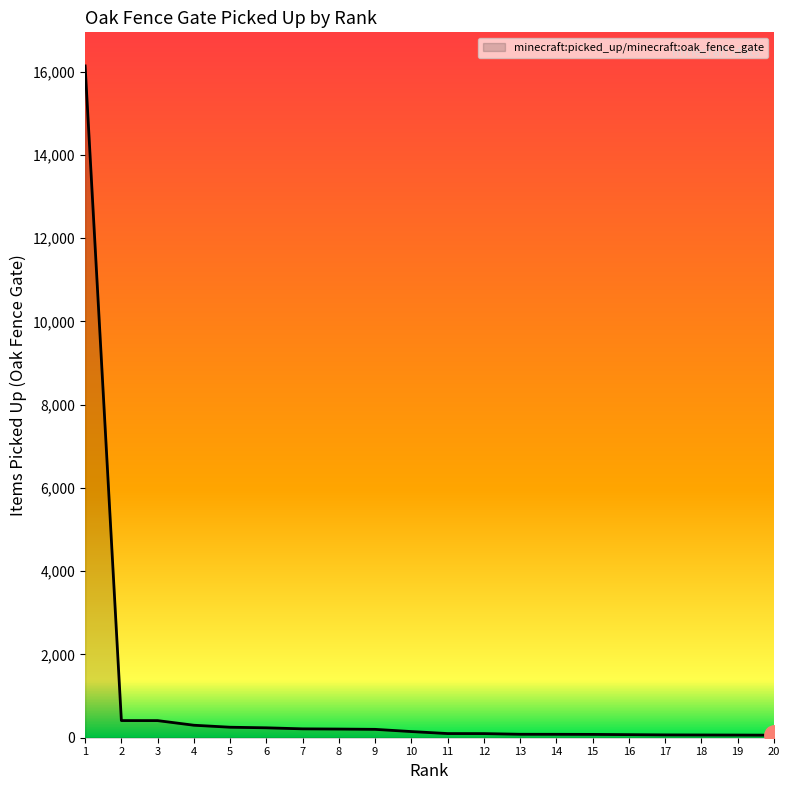

What is the maximum value shown in the chart?

16134